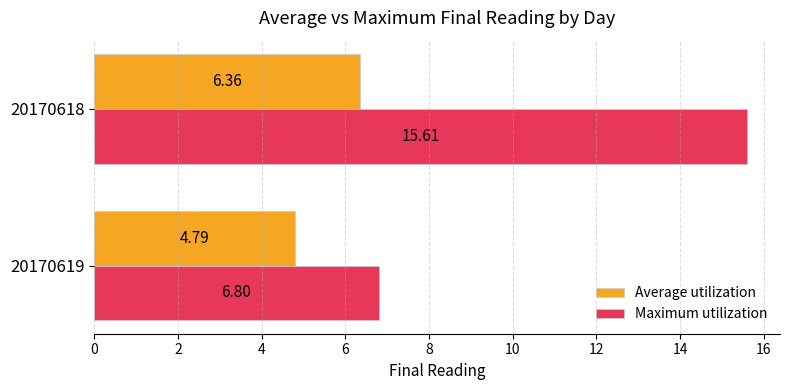

What is the maximum value shown in the chart?

15.6